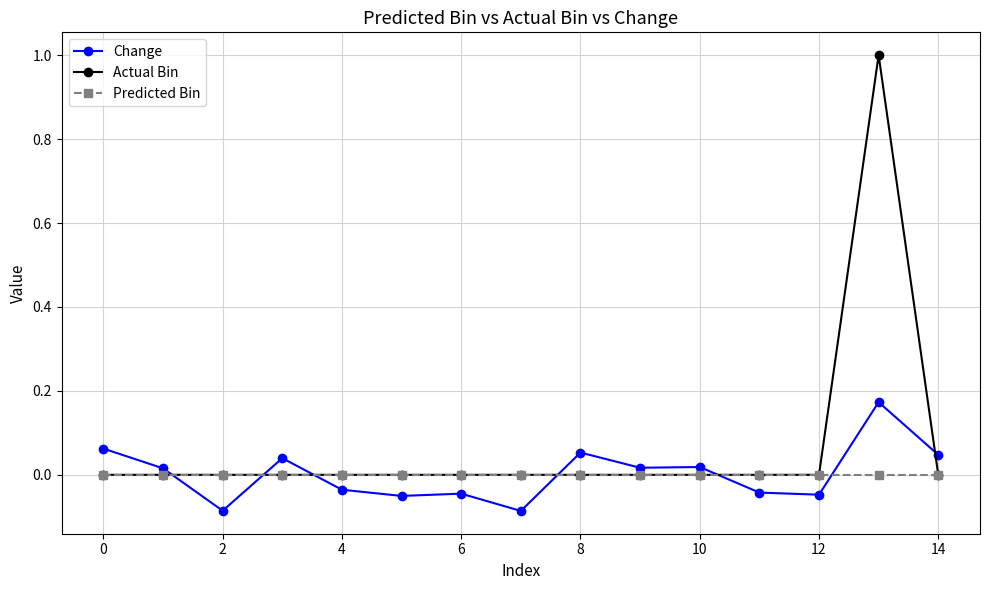

What is the highest value of the Actual Bin series?

1.0